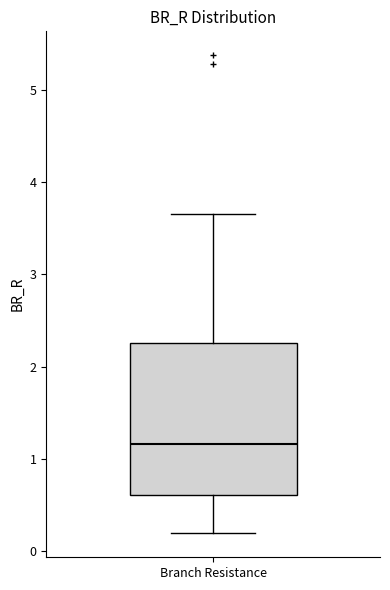

Transcribe this box plot: give where the median line is, the range the box spans, and where the two whiskers end, as read against the y-axis. The values are not printed on the chart, so give them approximately, as read against the axis.

median 1.2, box 0.6 to 2.3, whiskers 0.2 to 3.7